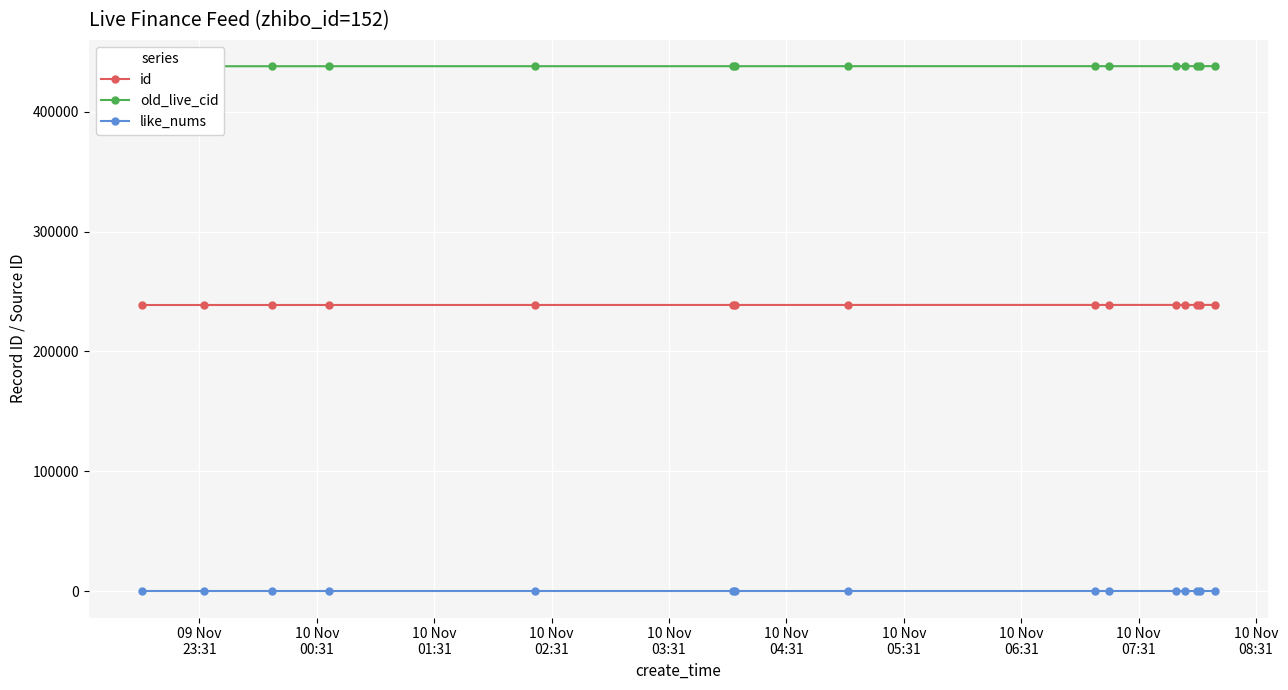

True or false: id and like_nums intersect in this chart.

False